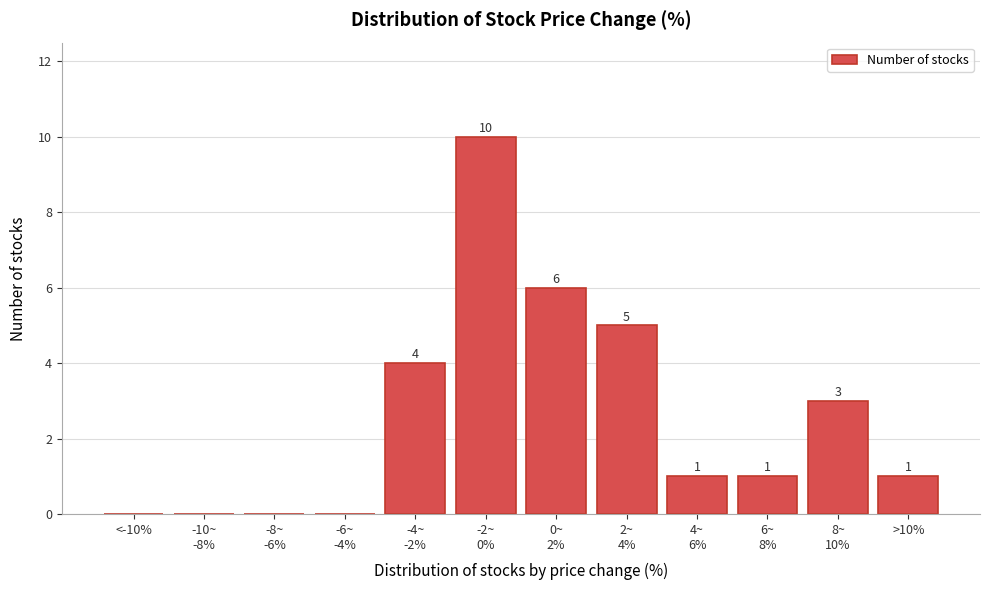

How many values are between 0 and 5?

10